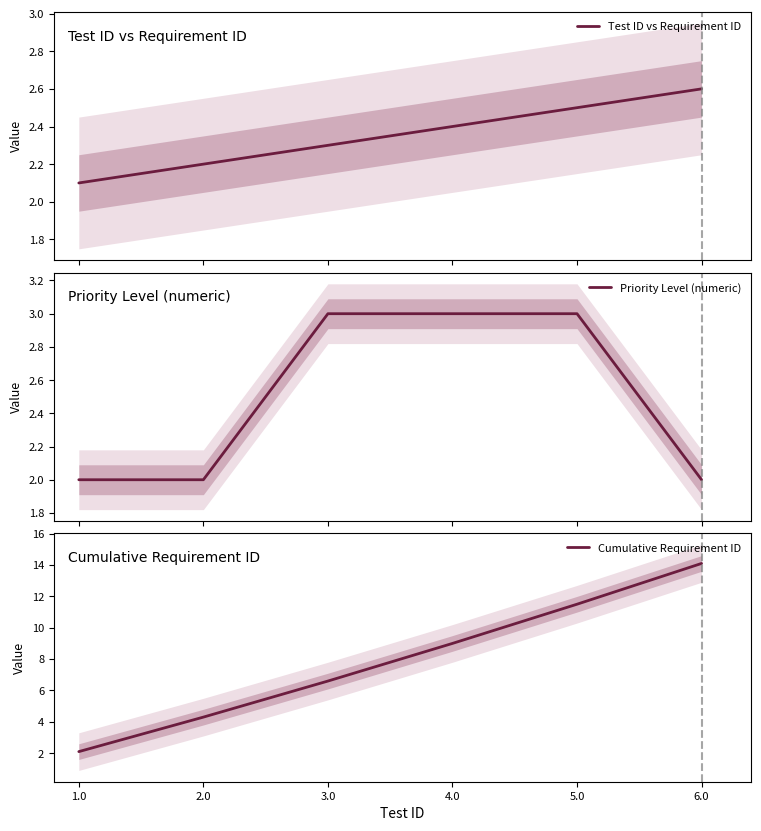

What is the value of the Priority Level (numeric) point at the 2nd from the left?

2.0